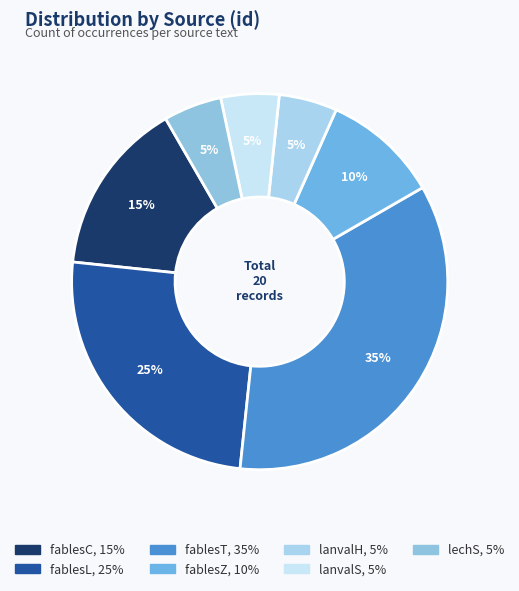

Is there a majority slice in this chart?

No